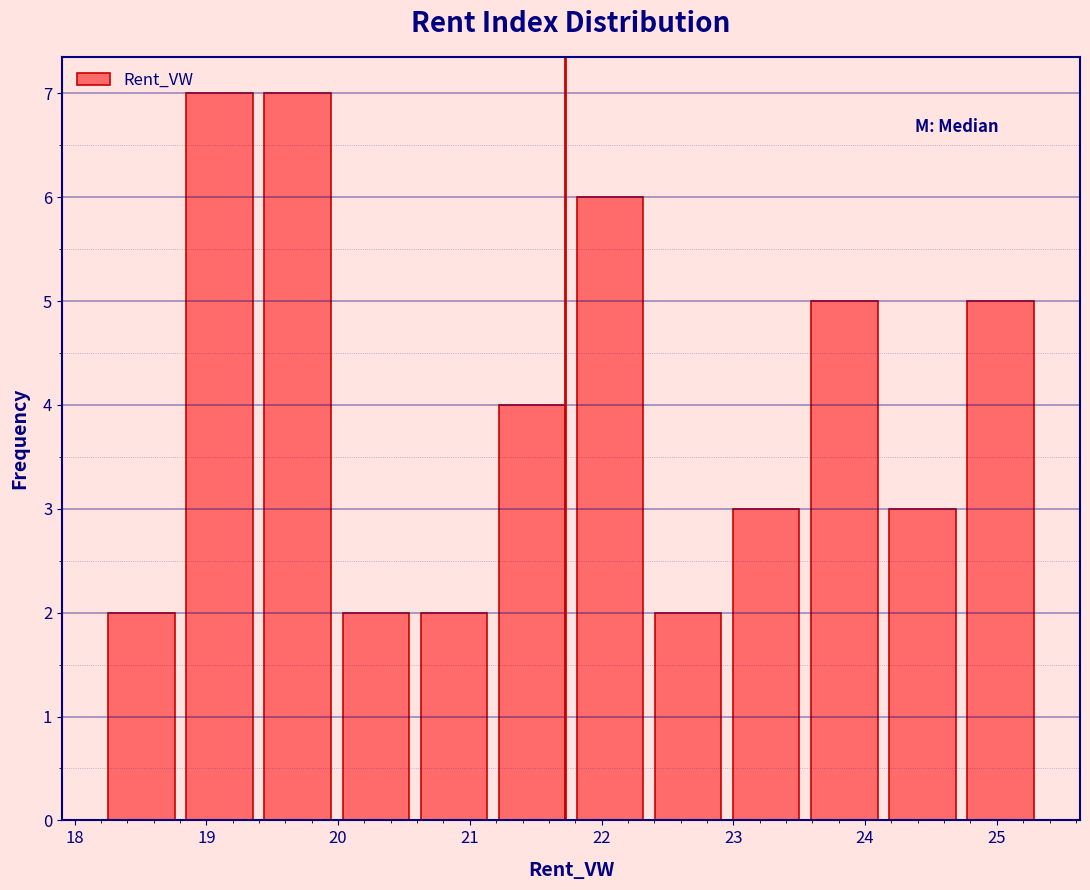

How tall is the bar that spans 22.4 to 23.0 on the x-axis? Neither the bar edges nor the heights are printed on the chart, so give them approximately, as read against the axes.

2